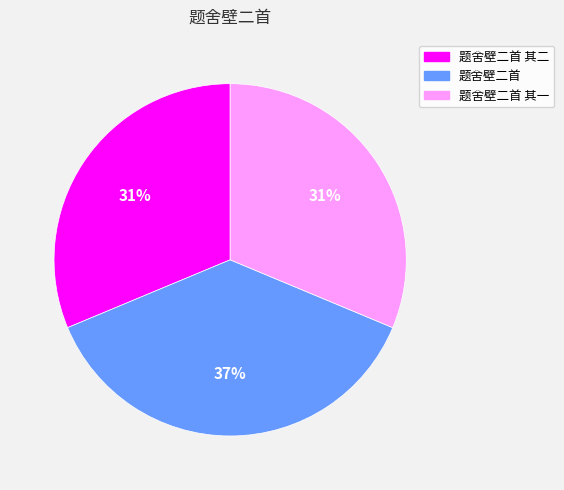

Which category has the biggest portion of the pie?

题舍壁二首